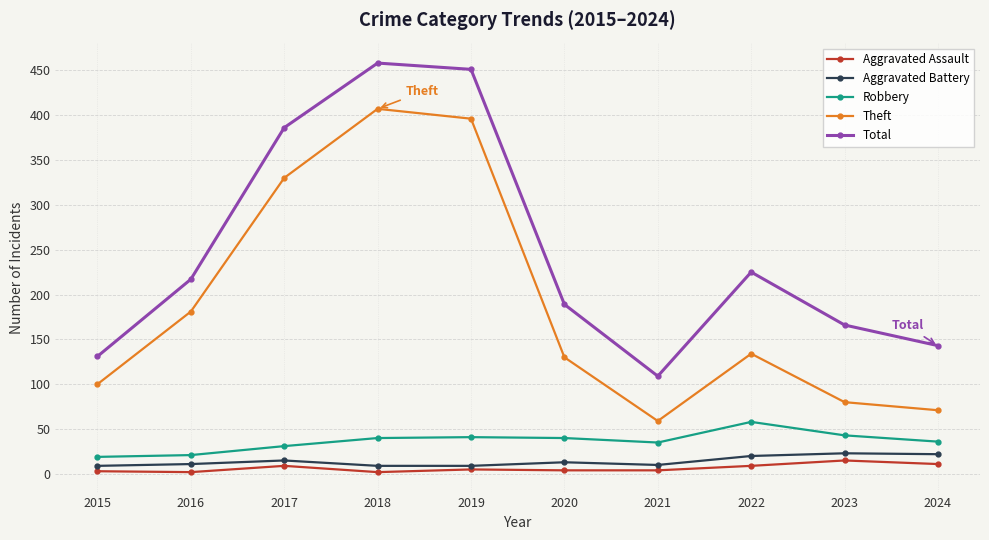

Is the value of Aggravated Assault at 2024 greater than the value of Robbery at 2024?

No